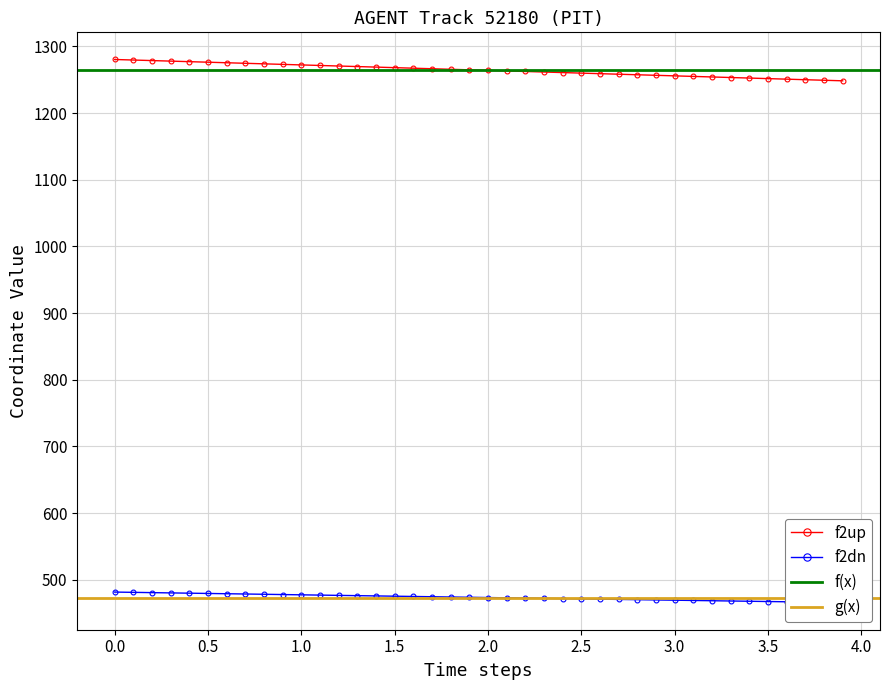

Is this an area chart (filled region under the line)?

No